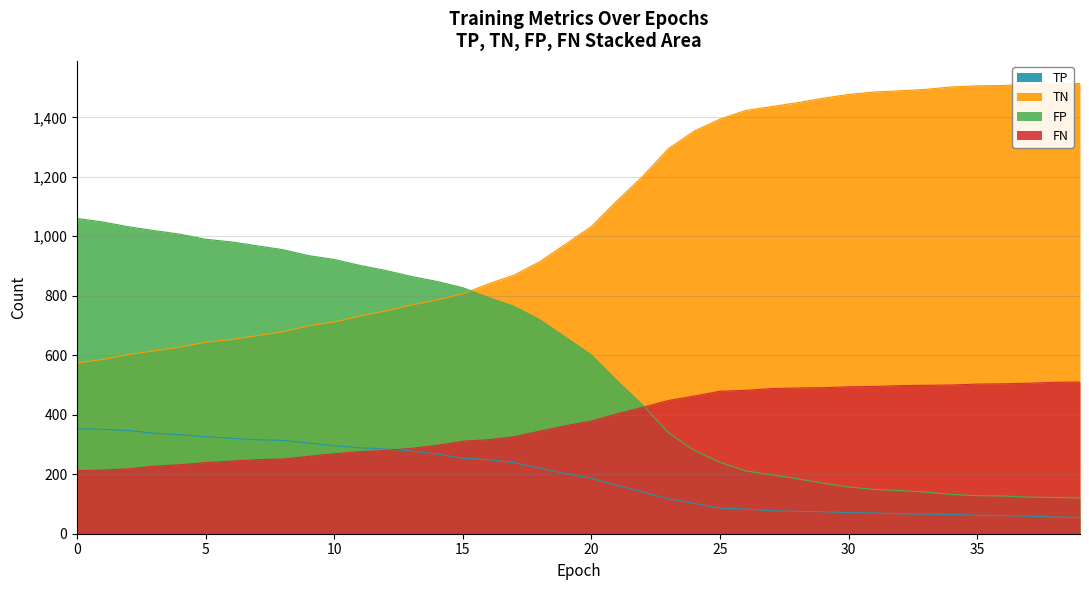

The FP series shows 143 at 24. True or false?

False